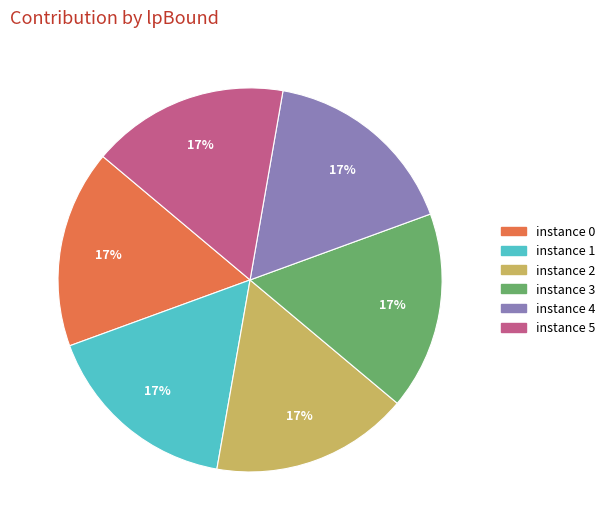

To the nearest percent, what percentage of the pie is instance 2?

17%